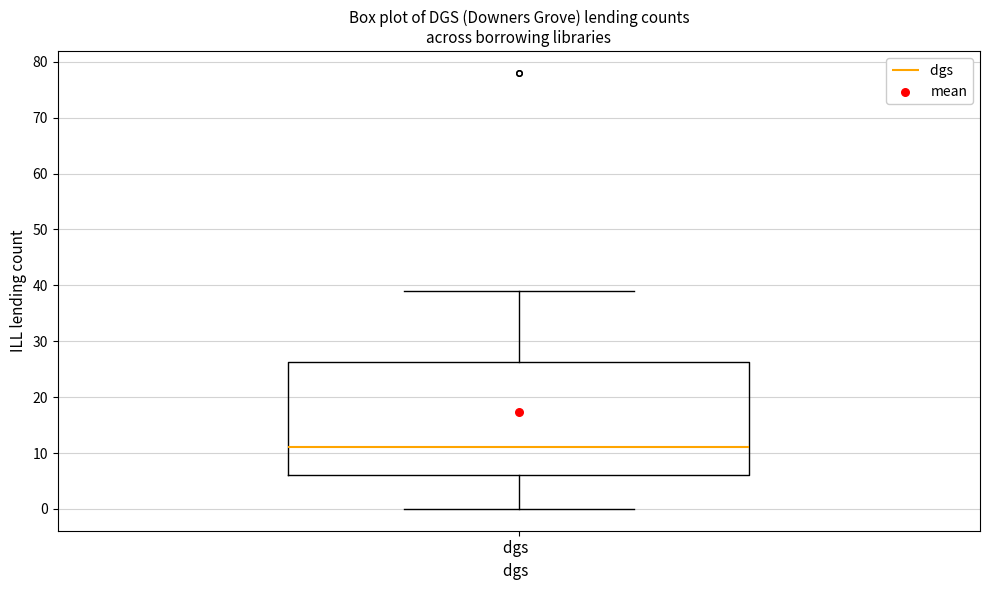

Read this box plot against the y-axis: the position of the median line, the range covered by the box, and the ends of both whiskers. The values are not printed on the chart, so give them approximately, as read against the axis.

median 11, box 6 to 26, whiskers 0 to 39